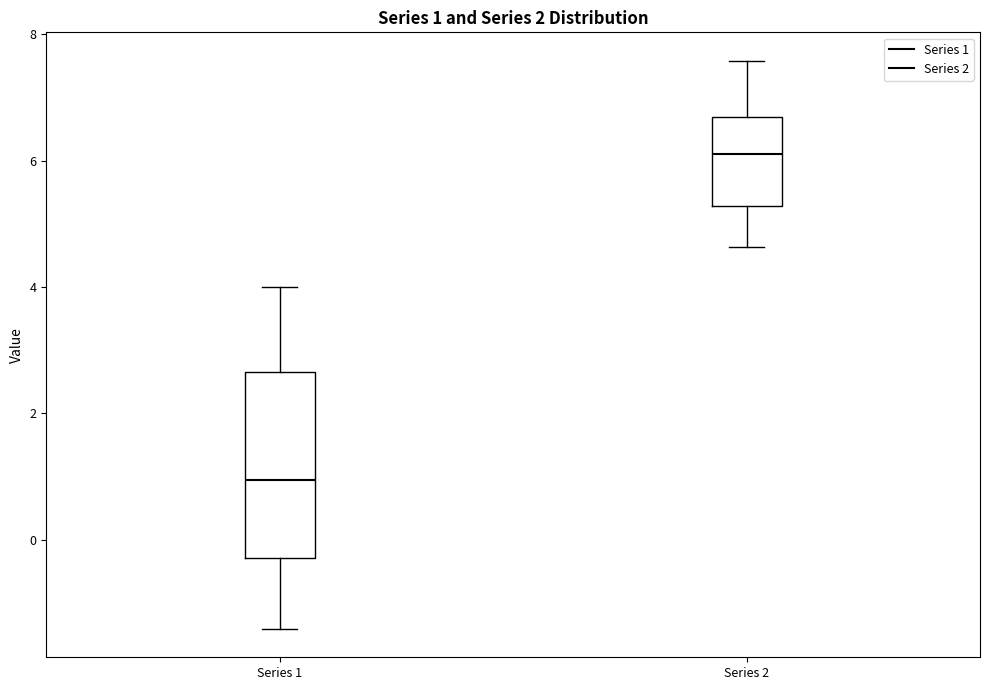

Which box is the tallest, from its lower edge to its upper edge?

Series 1